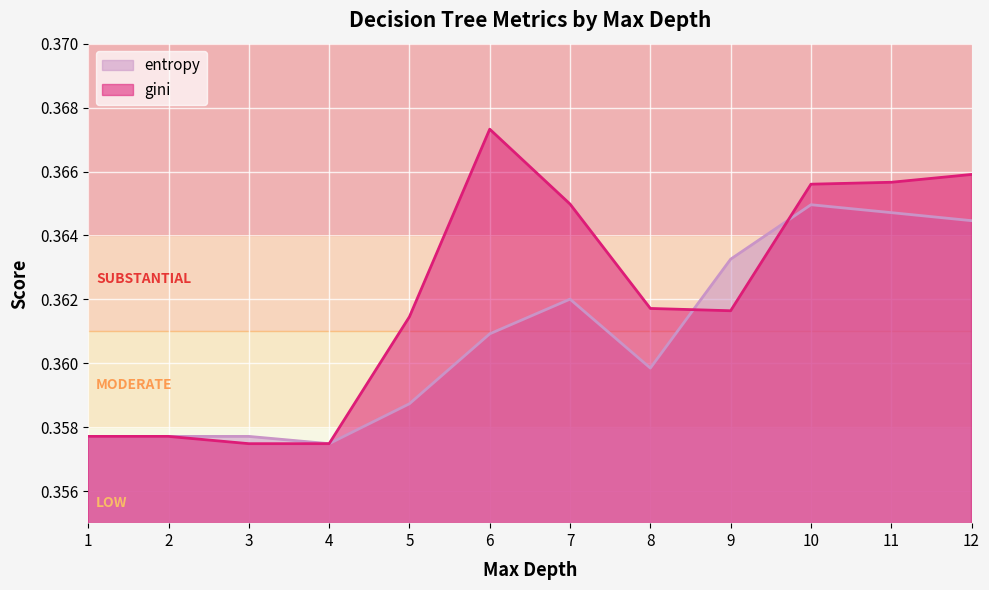

How many distinct data groups are displayed?

2